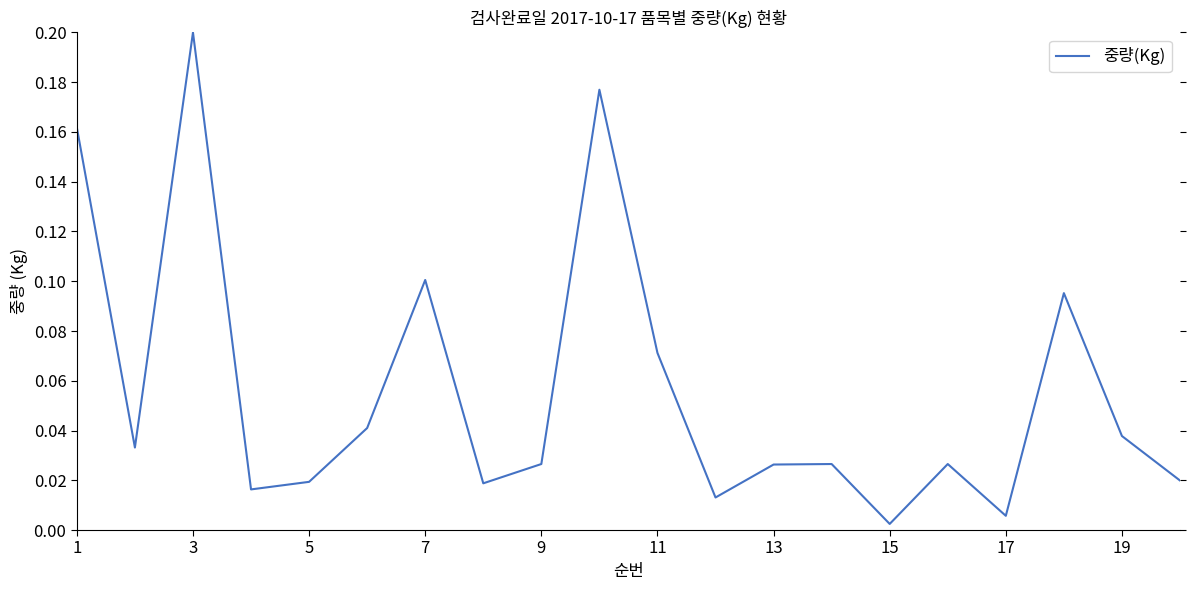

Does the chart have visible grid lines?

No